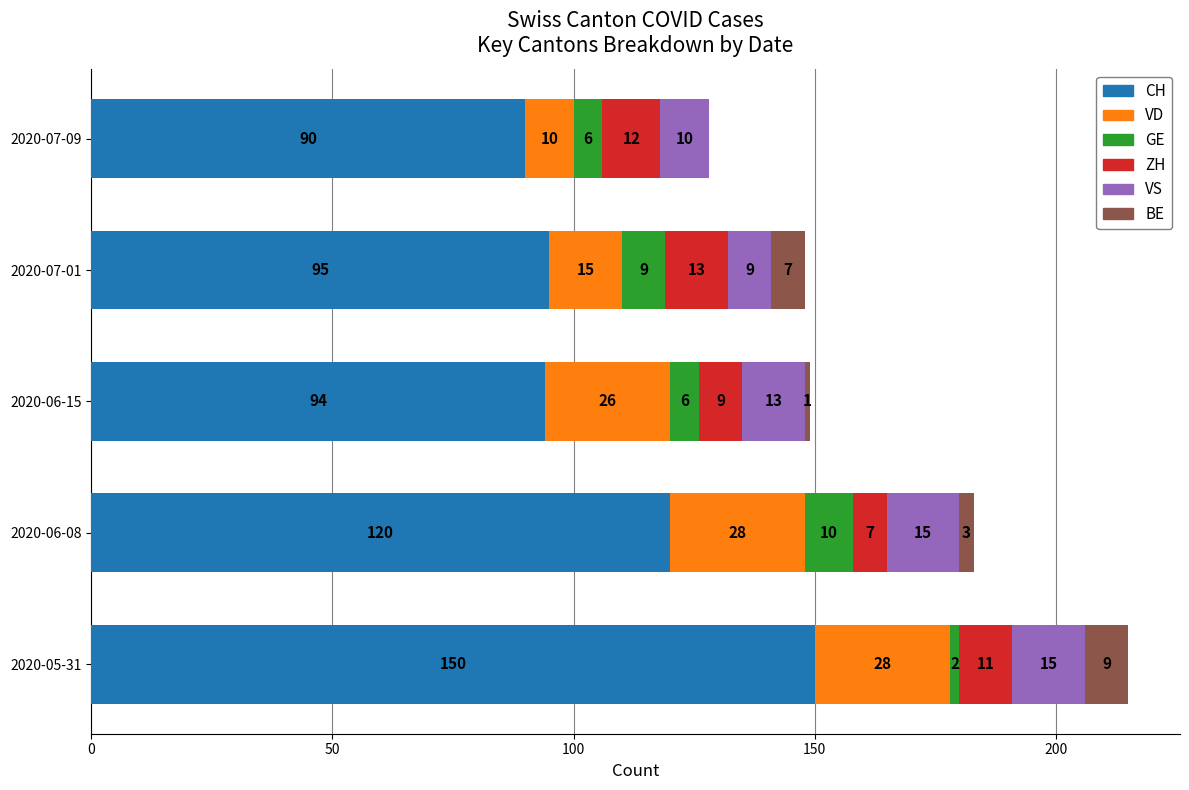

True or false: CH has a value of 82 at 2020-06-08.

False